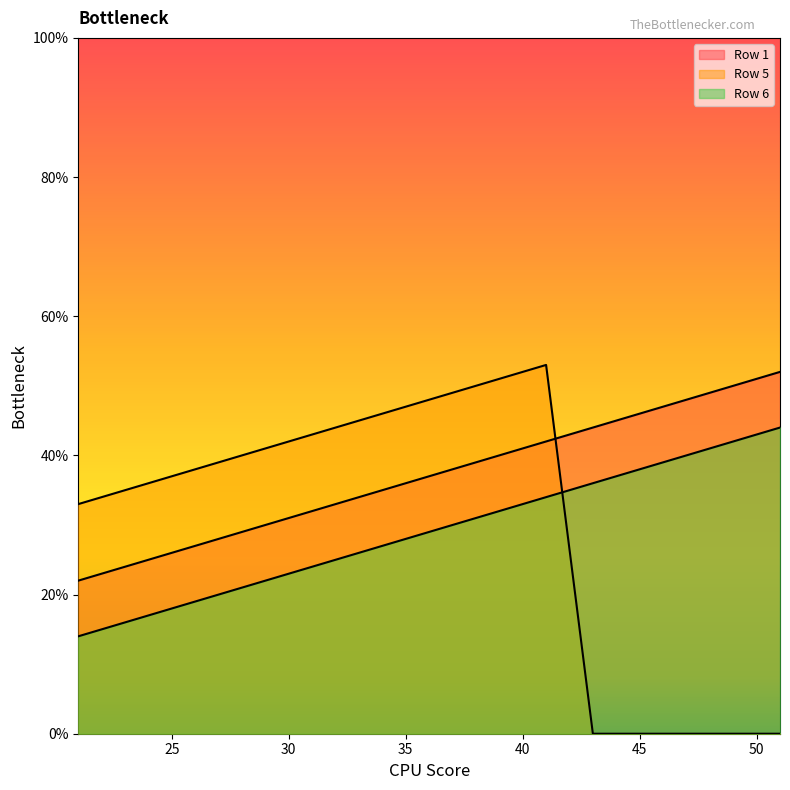

At which category does the chart reach its minimum across all series?

43